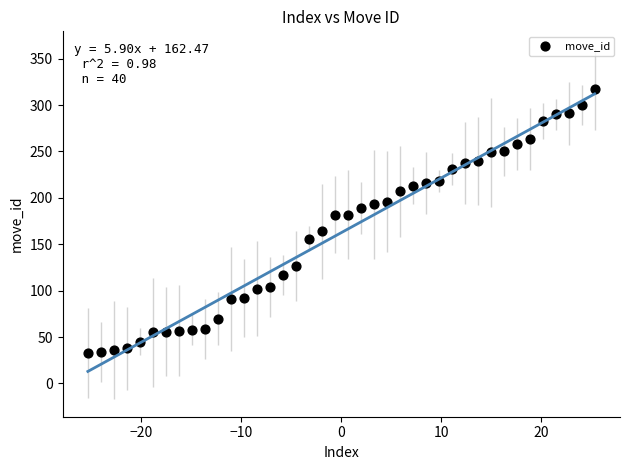

What is the range of Y values (max minus min)?

284